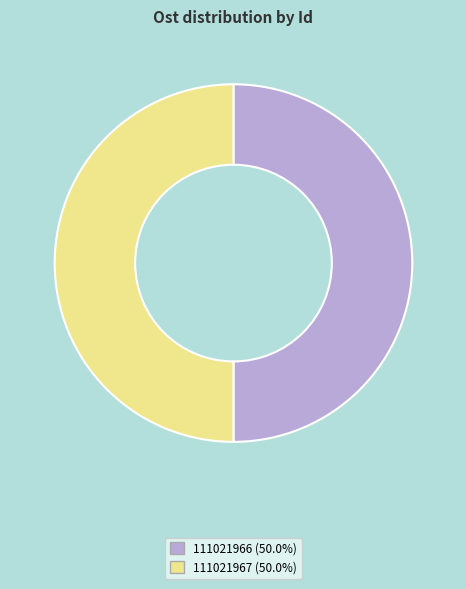

Combined, do 111021967 (50.0%) and 111021966 (50.0%) account for over 50%?

Yes